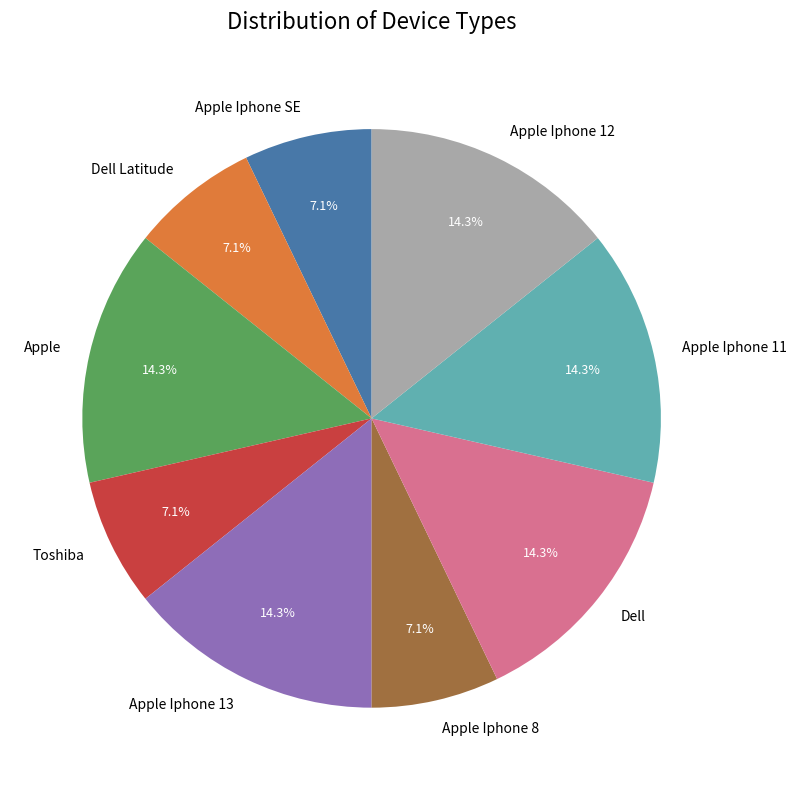

Is there any slice that represents more than half of the pie?

No